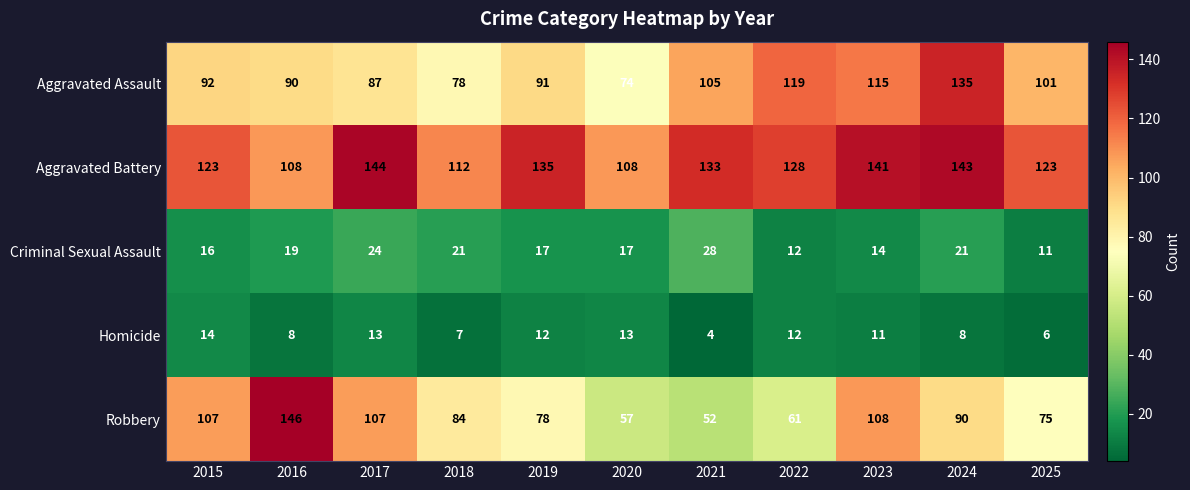

The Aggravated Battery series shows 133 at 2021. True or false?

True